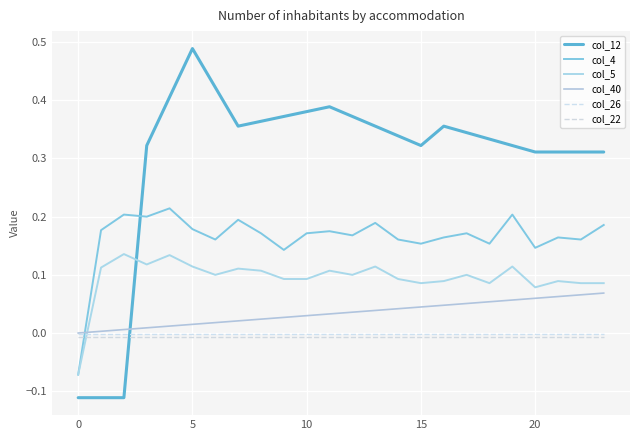

How many lines are shown in the chart?

6